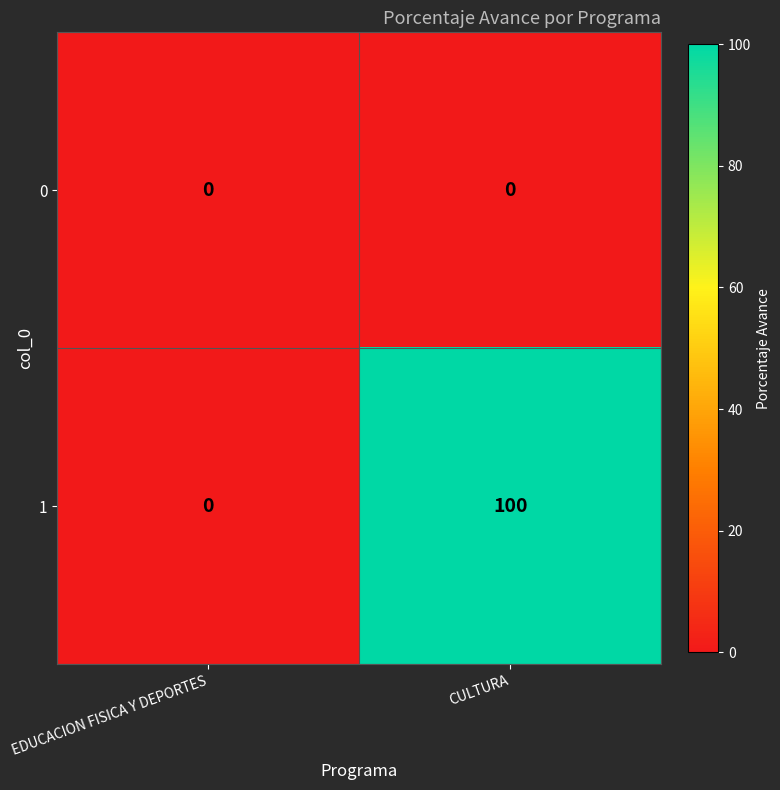

Which series has the largest range (max minus min)?

1